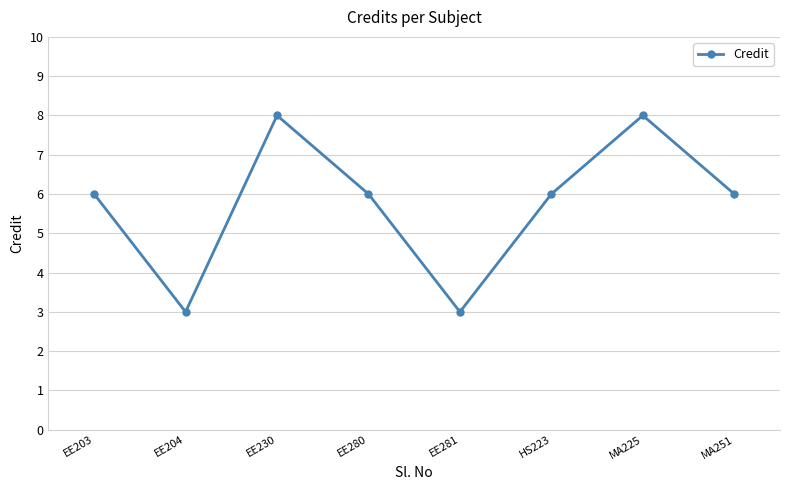

What position from the right is EE203?

8